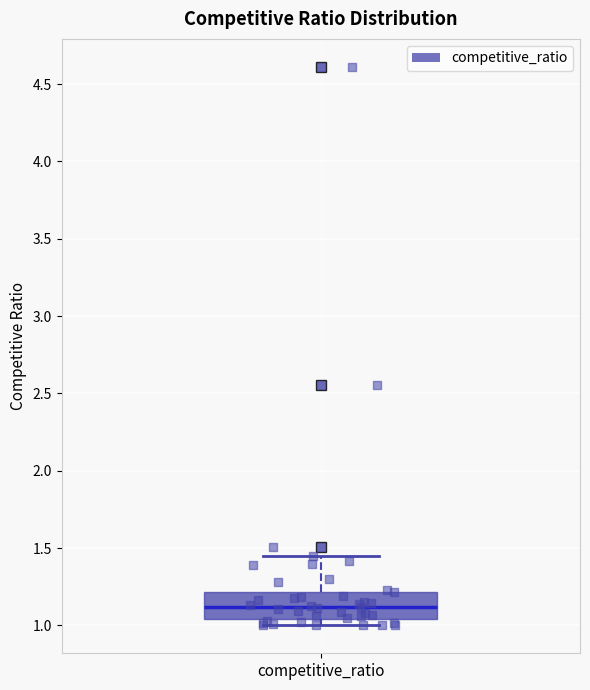

Read this box plot against the y-axis: the position of the median line, the range covered by the box, and the ends of both whiskers. The values are not printed on the chart, so give them approximately, as read against the axis.

median 1.10, box 1.05 to 1.20, whiskers 1.00 to 1.45